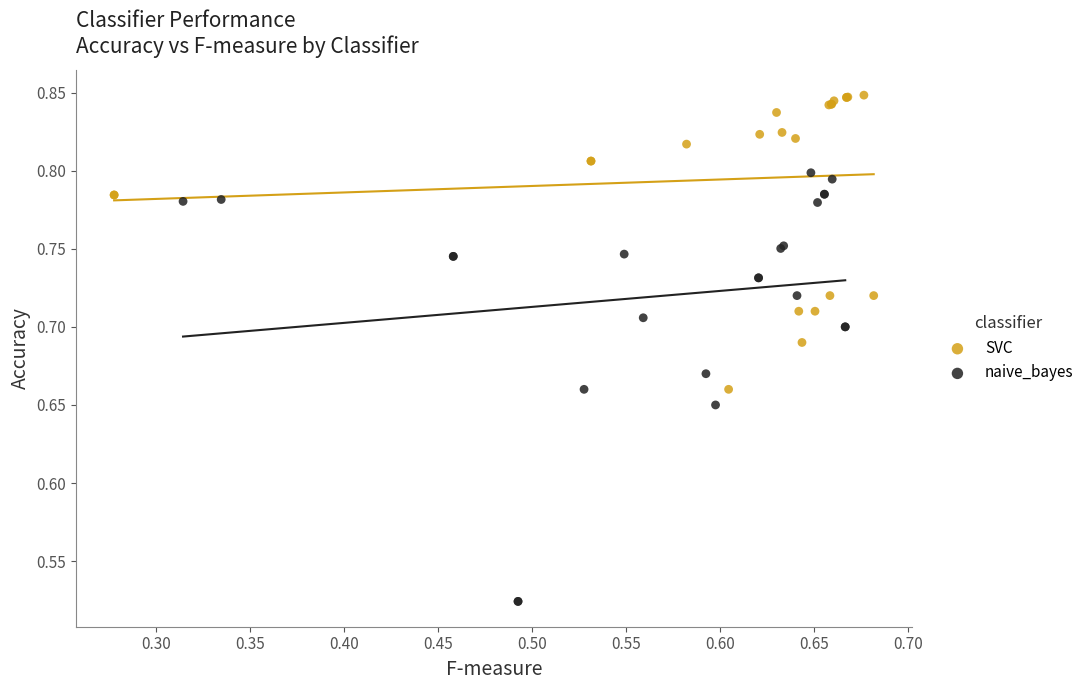

Which series contains the highest Y value?

SVC